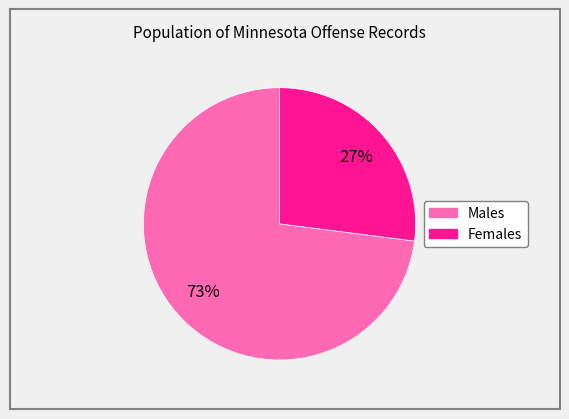

Is there a majority slice in this chart?

Yes